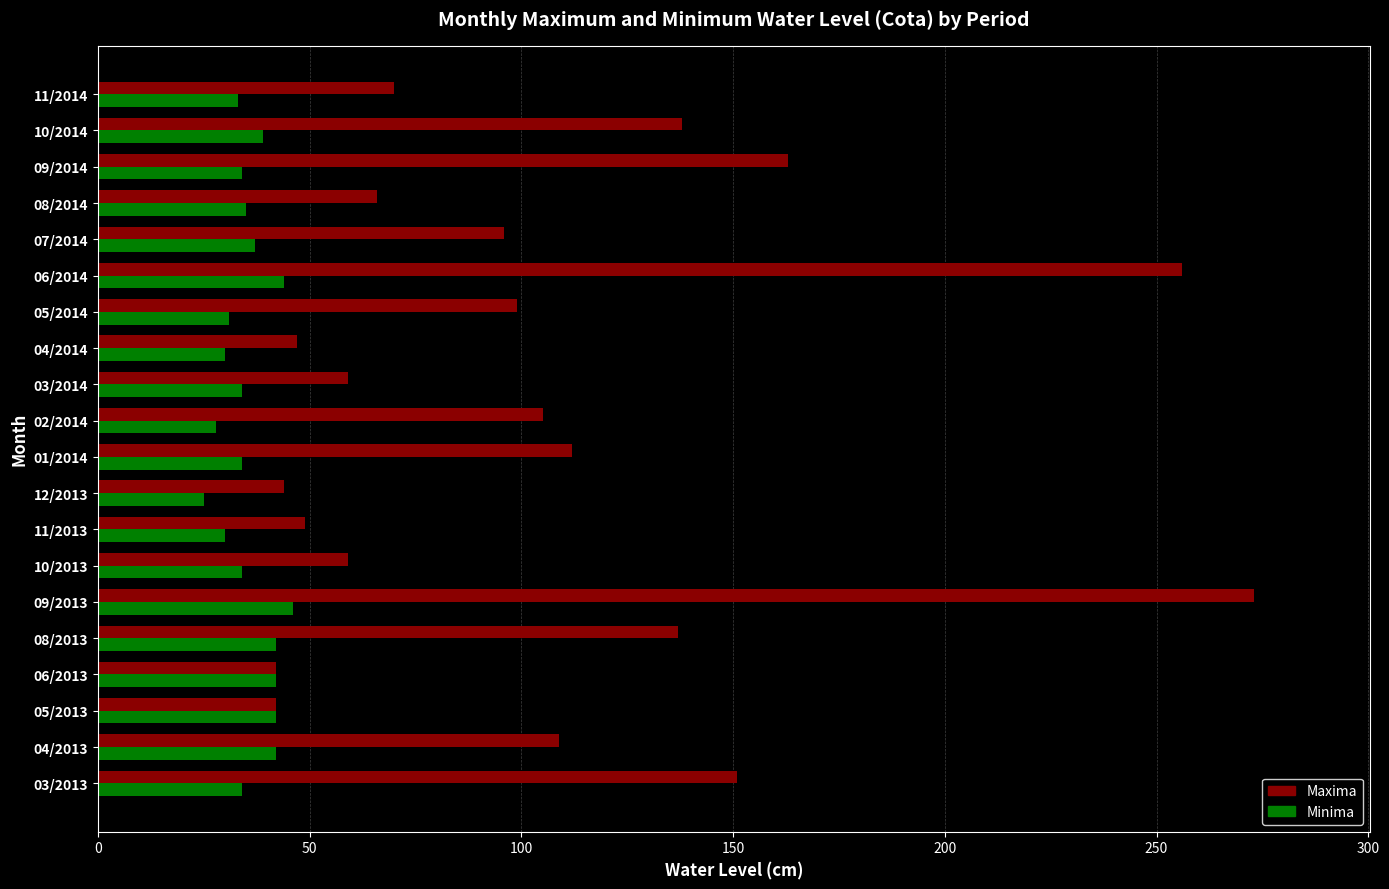

Which category has the highest value in the Maxima series?

09/2013